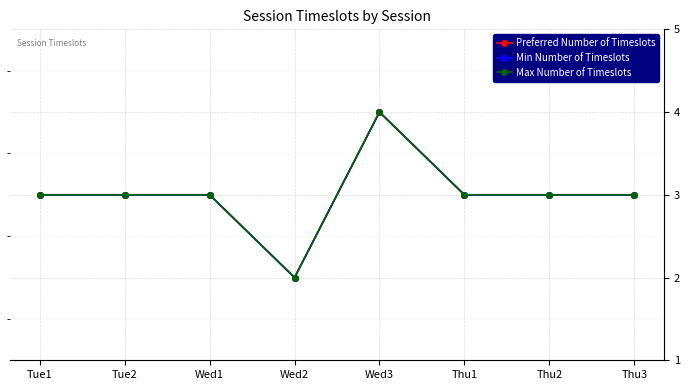

Reading left to right, what are all the values shown in this chart?

Preferred Number of Timeslots: 3	3	3	2	4	3	3	3
Min Number of Timeslots: 3	3	3	2	4	3	3	3
Max Number of Timeslots: 3	3	3	2	4	3	3	3